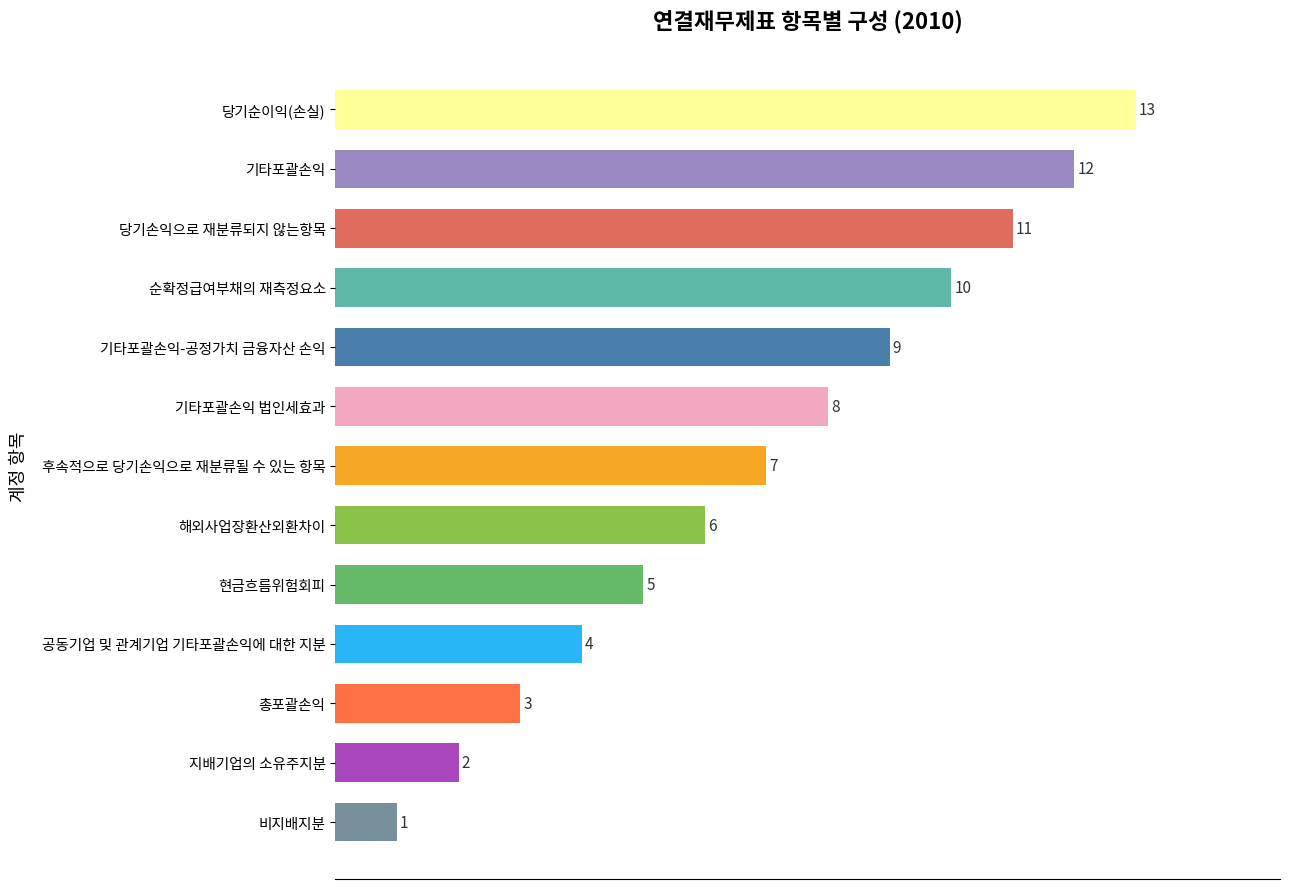

What is the change in value from 해외사업장환산외환차이 to 기타포괄손익?

+6